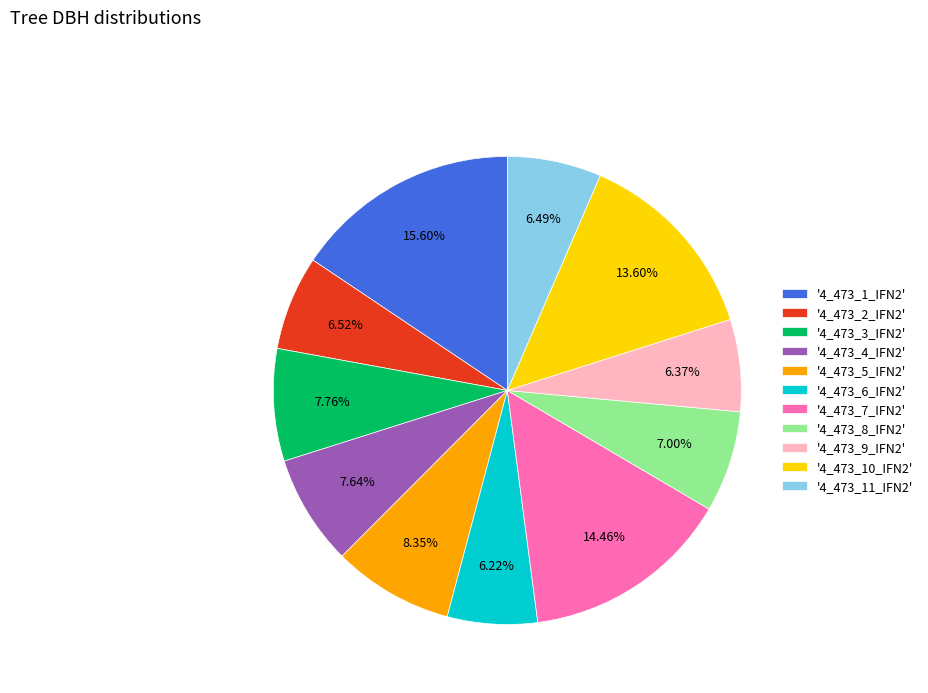

Is '4_473_10_IFN2' the majority of the pie?

No